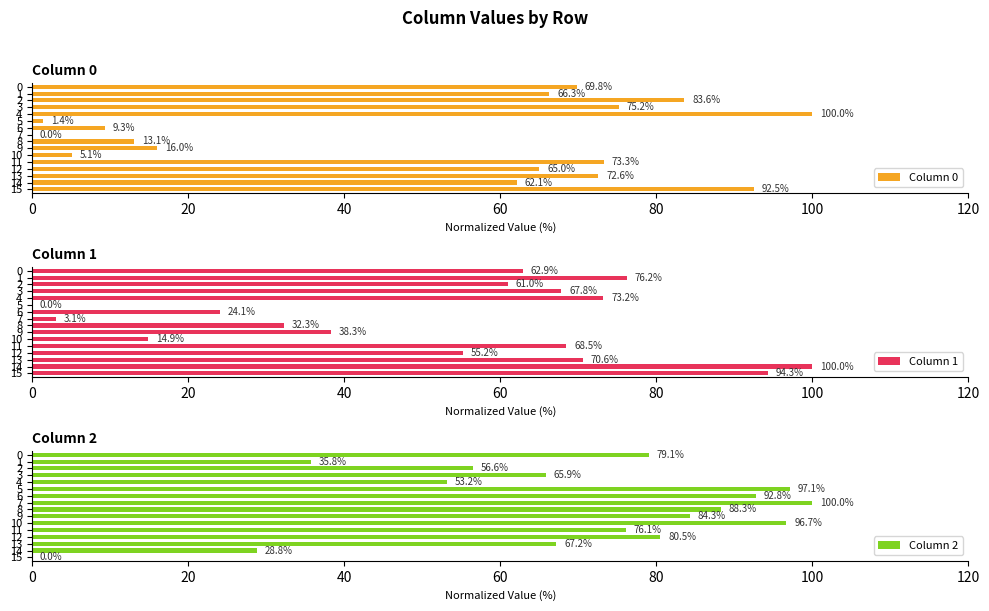

List the series in order of their peak value, lowest first.

Column 0, Column 1, Column 2